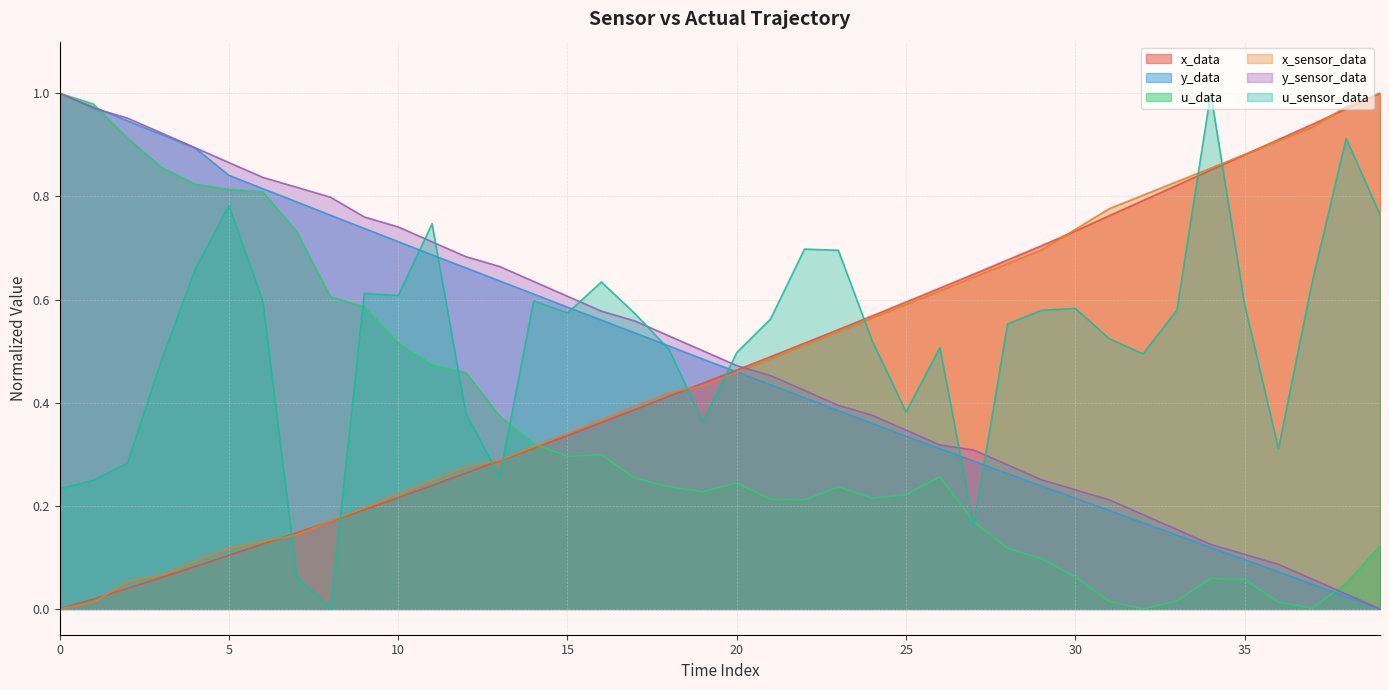

True or false: u_sensor_data has more than 2 points higher than both neighbors.

True